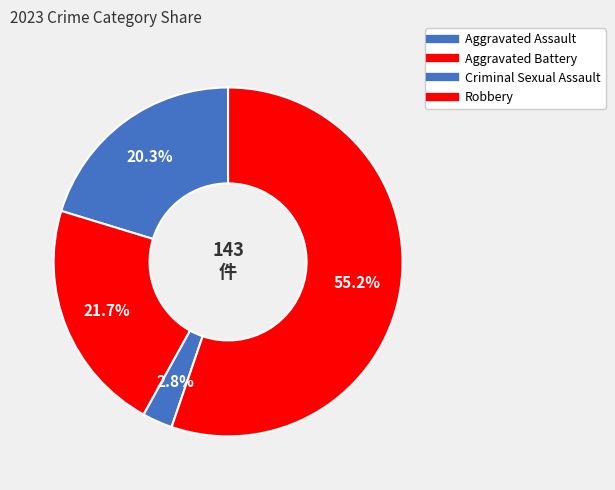

Between Criminal Sexual Assault and Robbery, which is larger?

Robbery